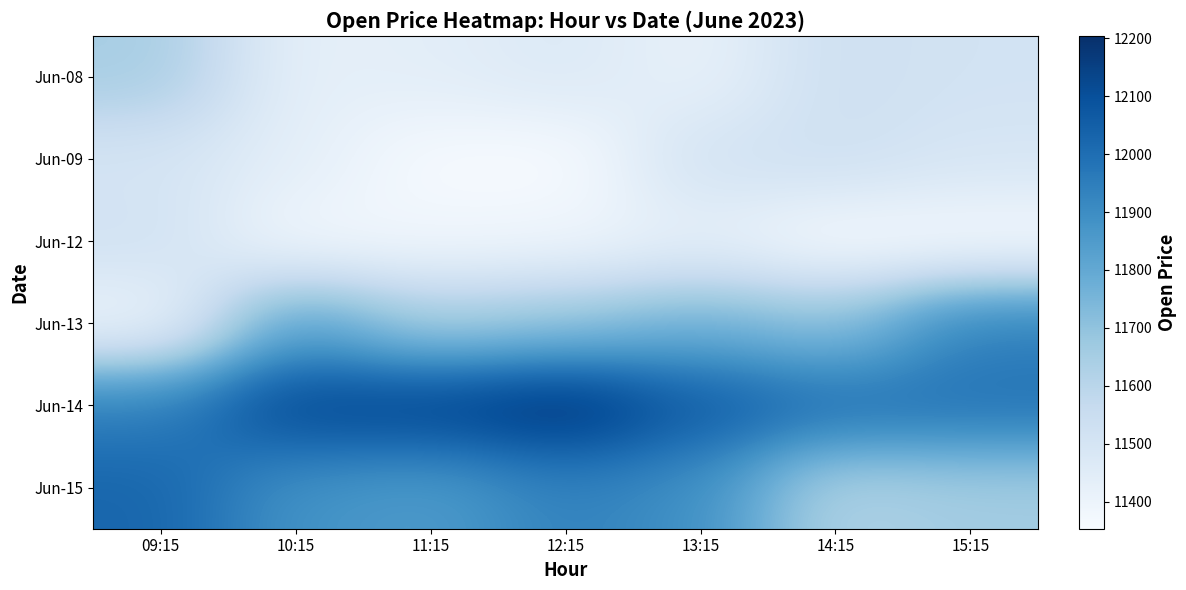

Which series has the largest total across all categories?

Jun-14